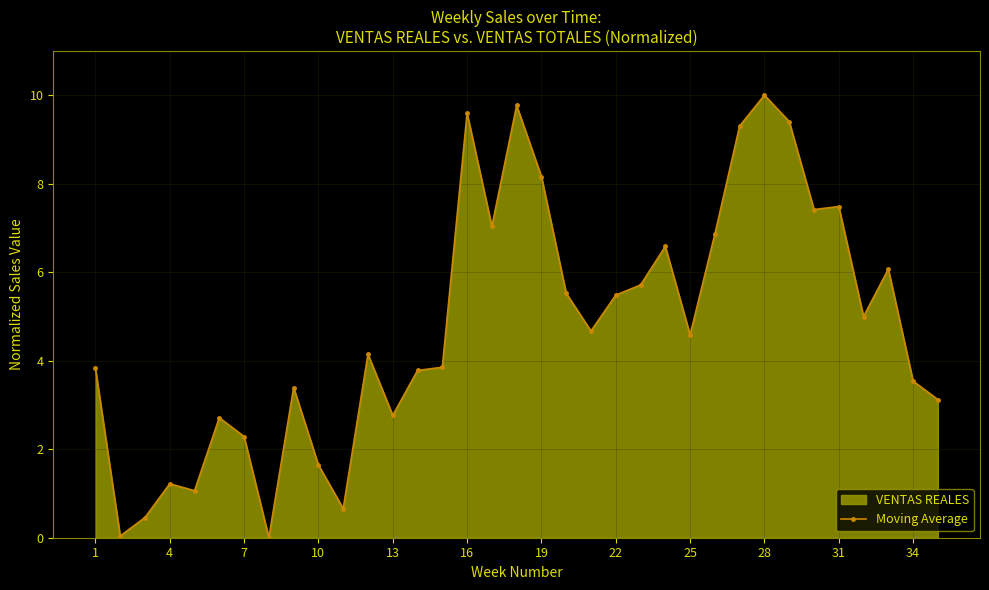

True or false: Moving Average has more than 1 points higher than both neighbors.

True